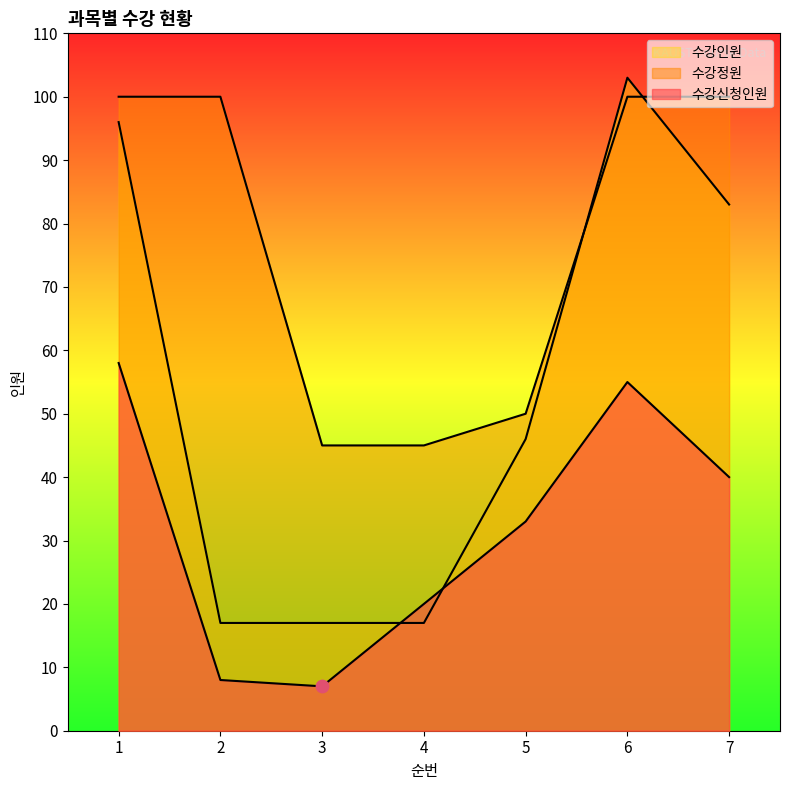

At which category is the sum across all series the highest?

6